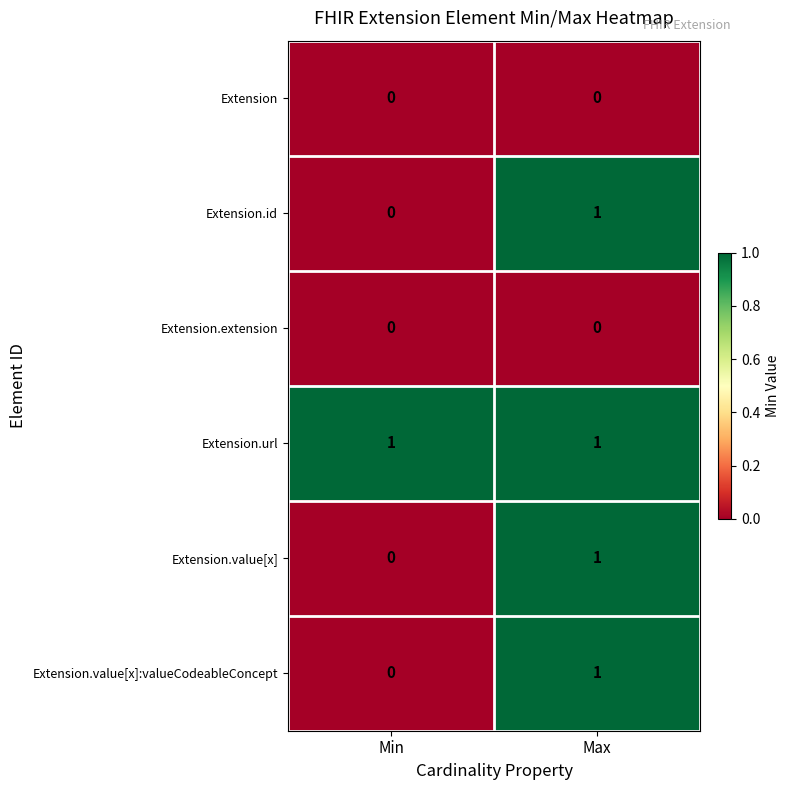

How many data points does each series have?

2